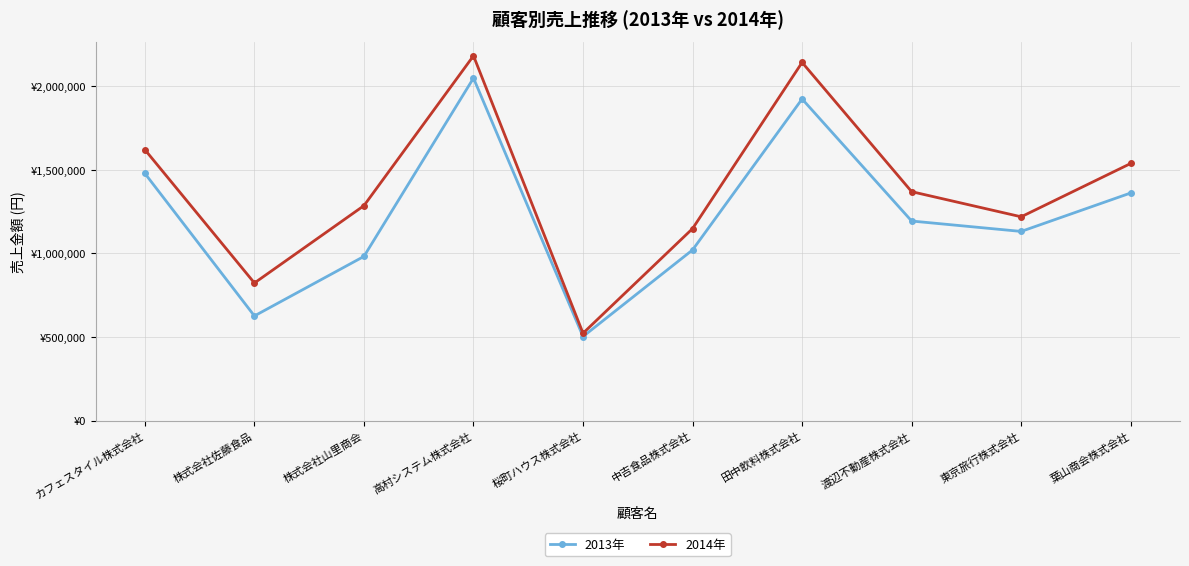

Read the 2013年 value at カフェスタイル株式会社.

1478900